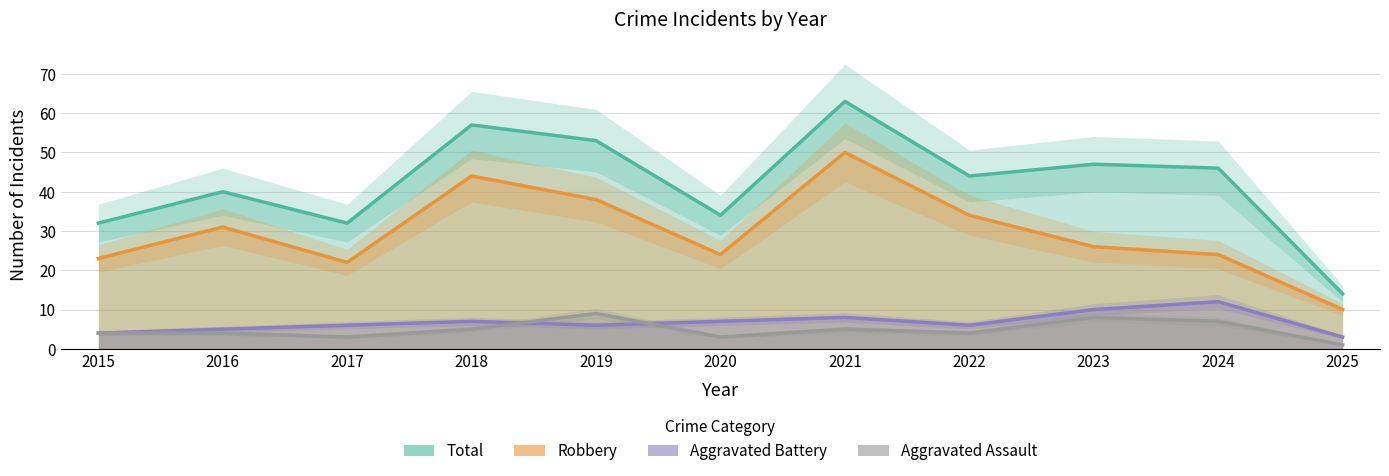

Is it true that Aggravated Assault equals 7 at 2024?

True